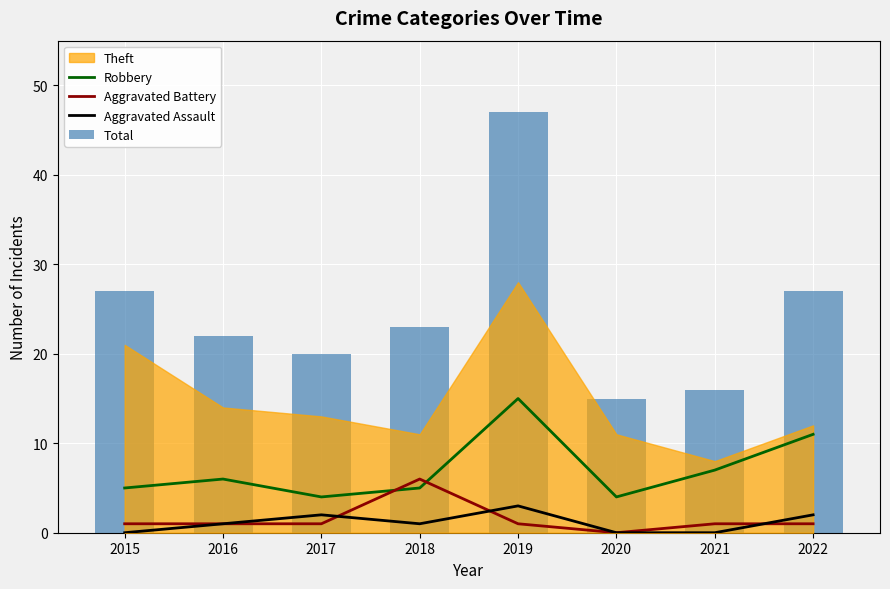

What is the difference between the maximum and second lowest values in the Total series?

31